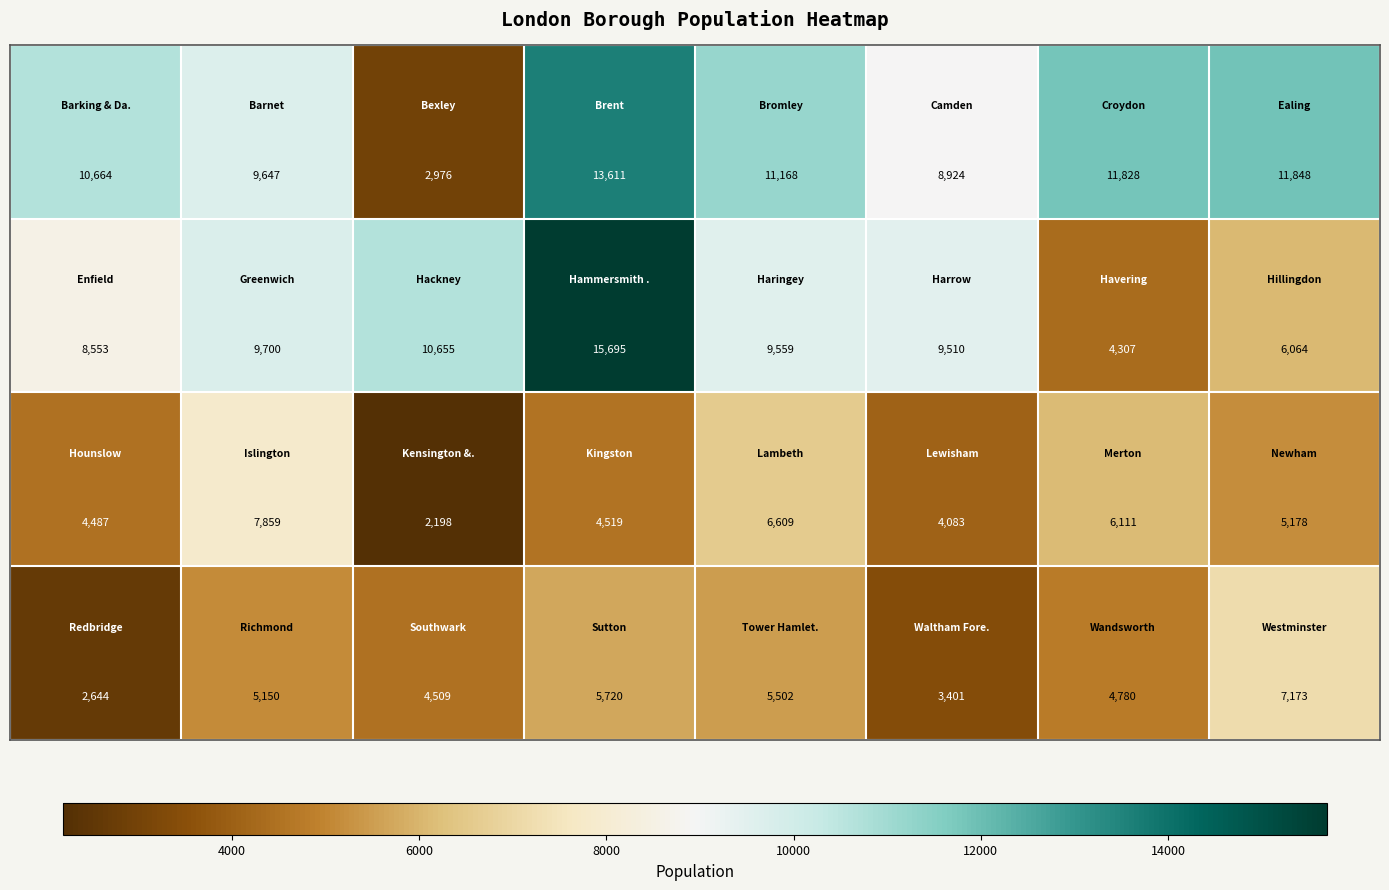

What is the smallest value displayed?

2198